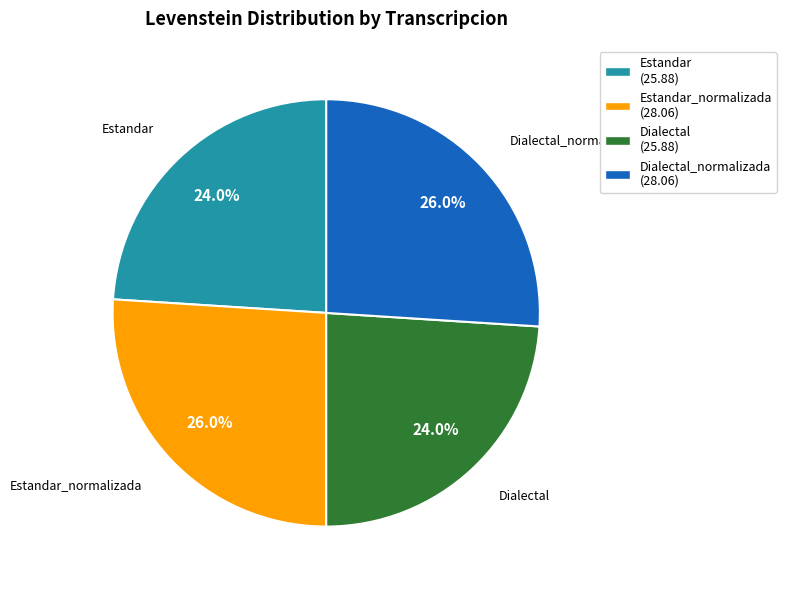

True or false: Dialectal_normalizada accounts for 26% of the total.

True